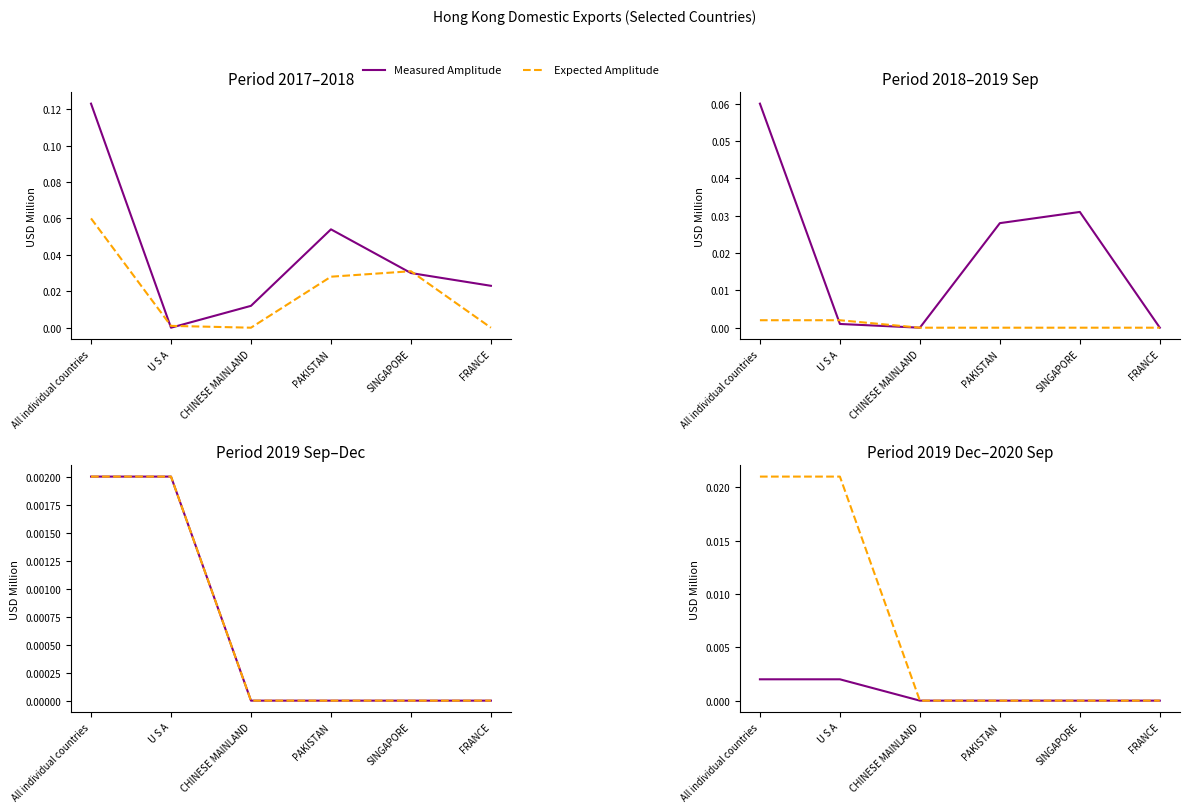

At which label does Measured Amplitude reach its peak?

All individual countries